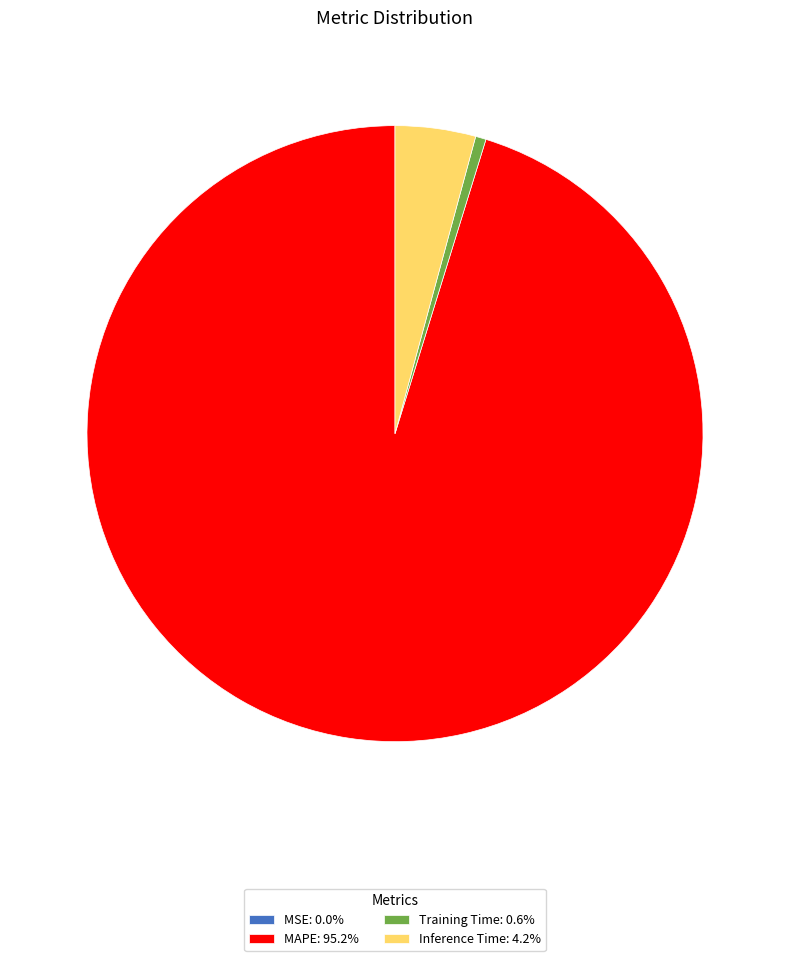

Do Inference Time: 4.2% and Training Time: 0.6% together represent more than half of the pie?

No